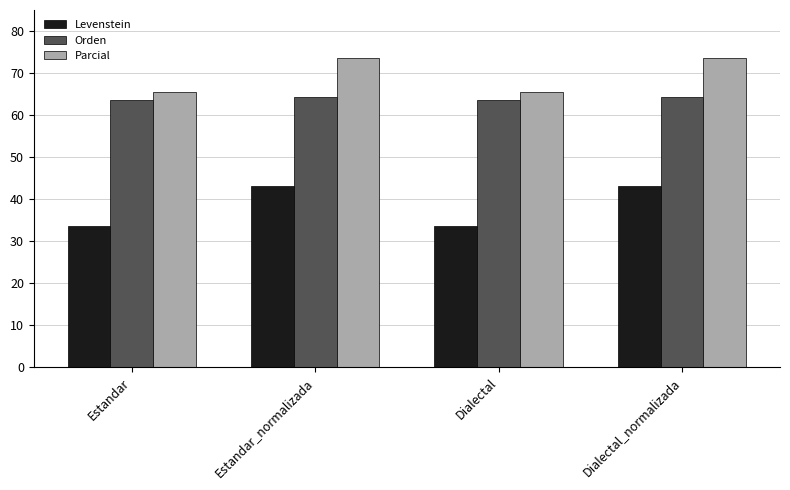

What is the value of the Parcial bar at the 3rd from the left?

65.5